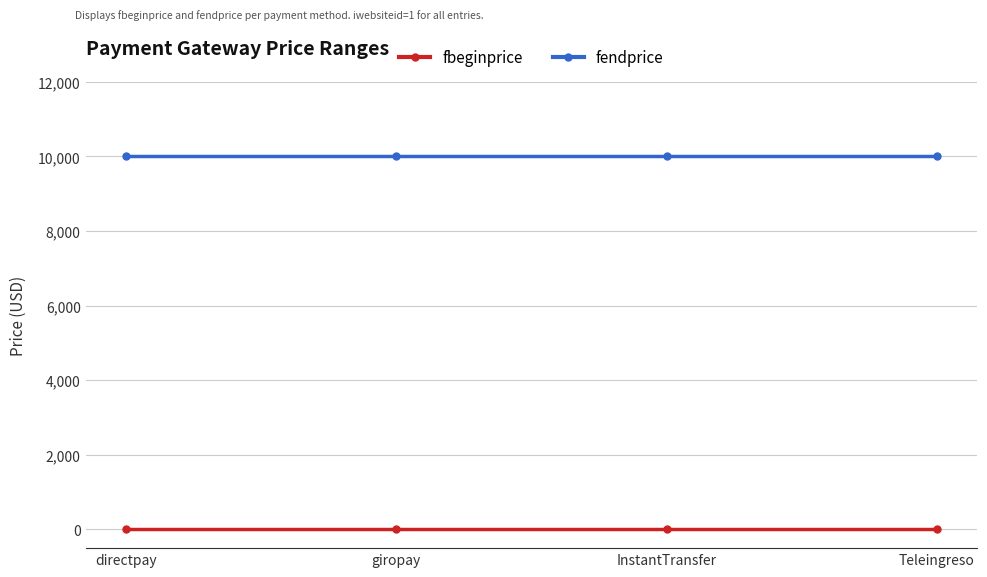

Which series has the largest total across all categories?

fendprice